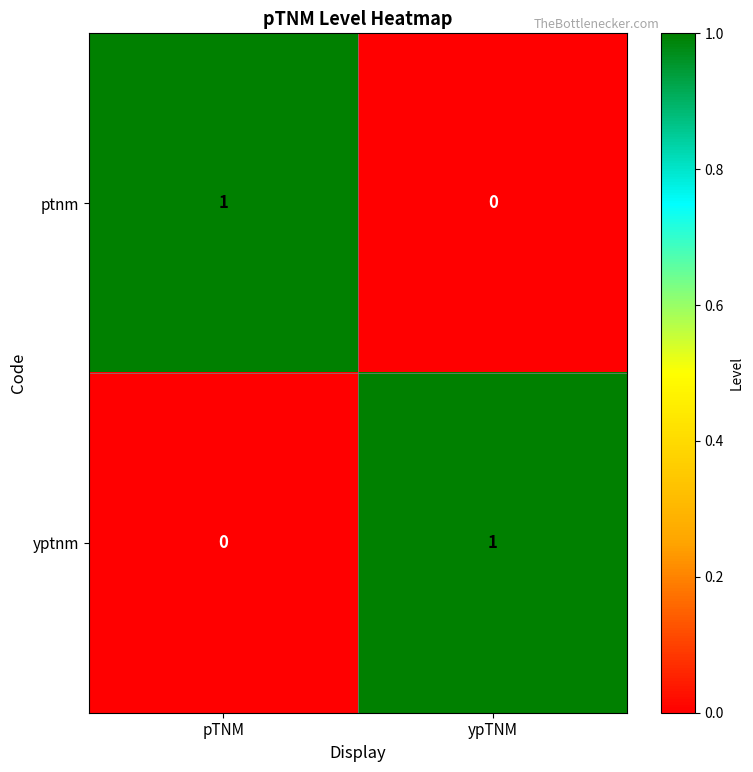

What is the total value across all series at ypTNM?

1